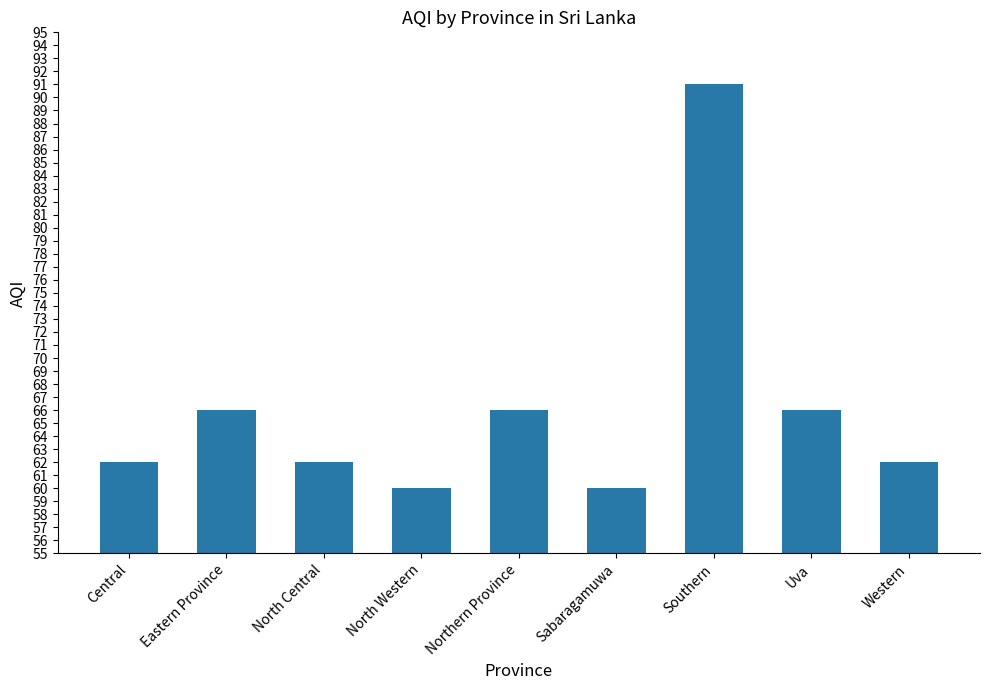

Which has a higher value, Western or Northern Province?

Northern Province